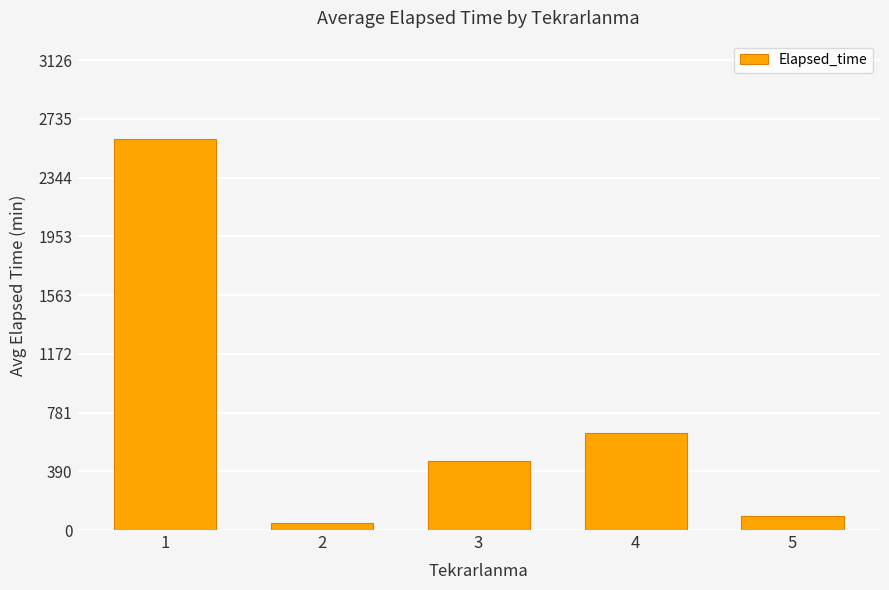

What is the smallest value displayed?

49.3